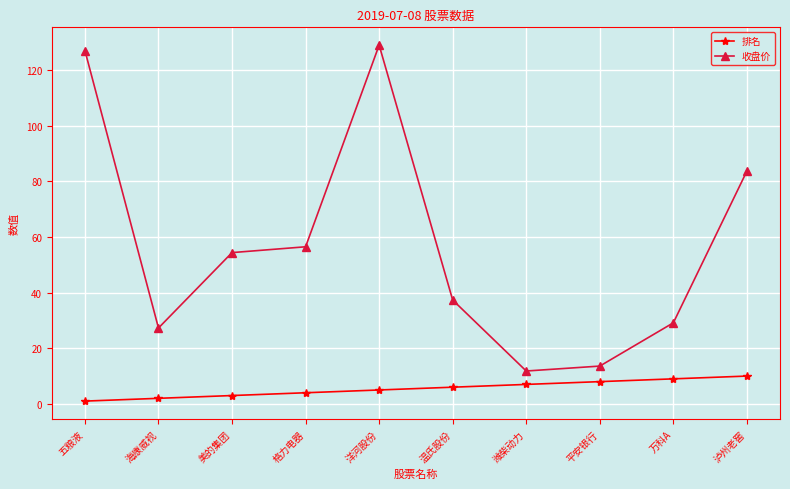

True or false: 收盘价 has more than 0 points higher than both neighbors.

True